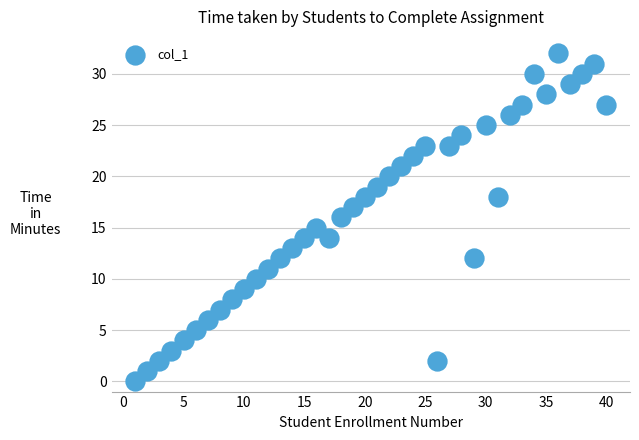

What is the range of X values (max minus min)?

39